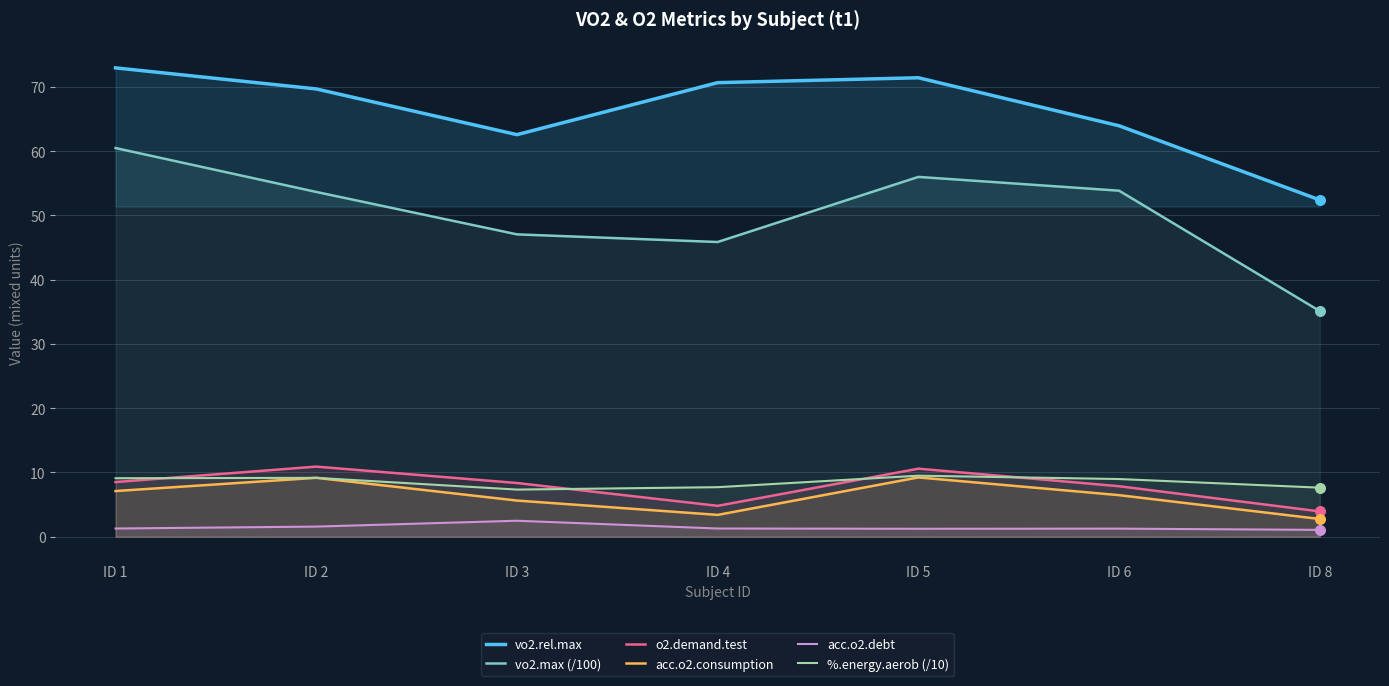

Which series has the widest spread of Y values?

vo2.max (/100)